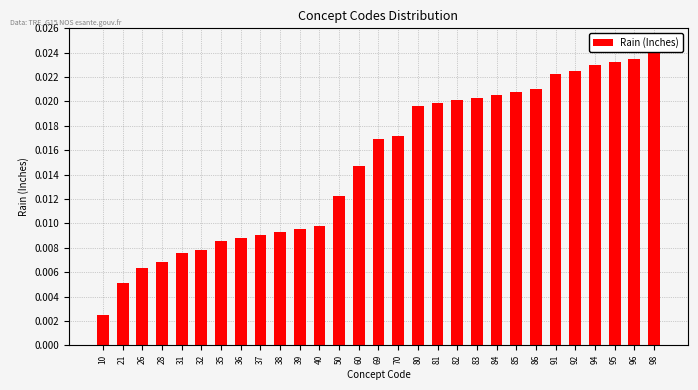

At which label is the value closest to 0?

10